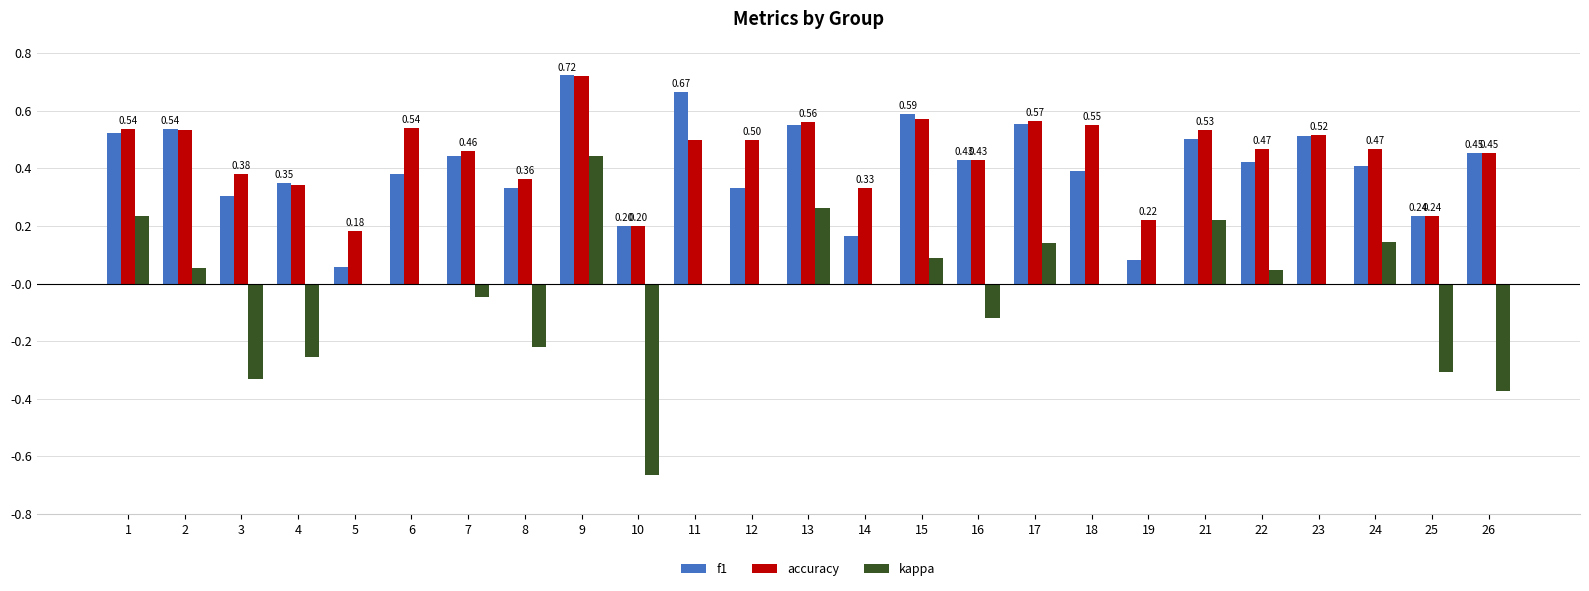

Is the value of f1 at 26 greater than the value of kappa at 24?

Yes